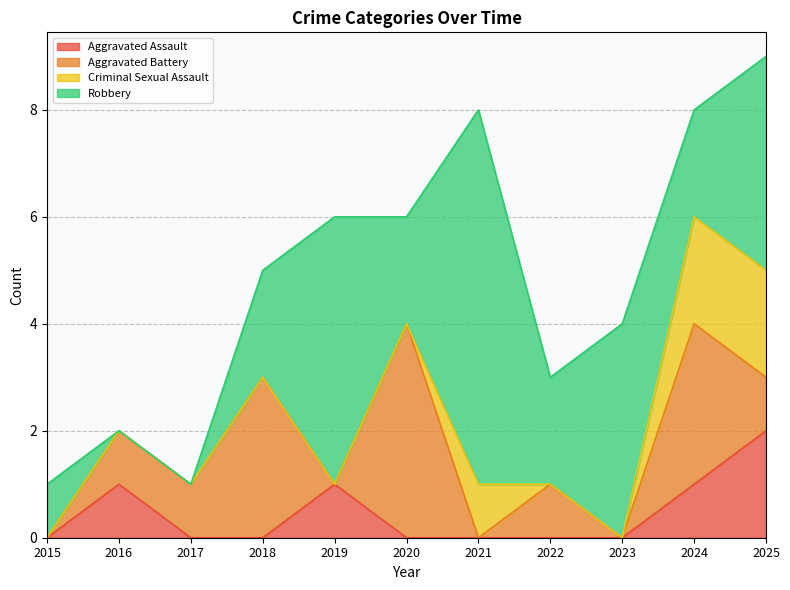

At 2023, list the series in order from largest to smallest.

Robbery, Aggravated Assault, Aggravated Battery, Criminal Sexual Assault